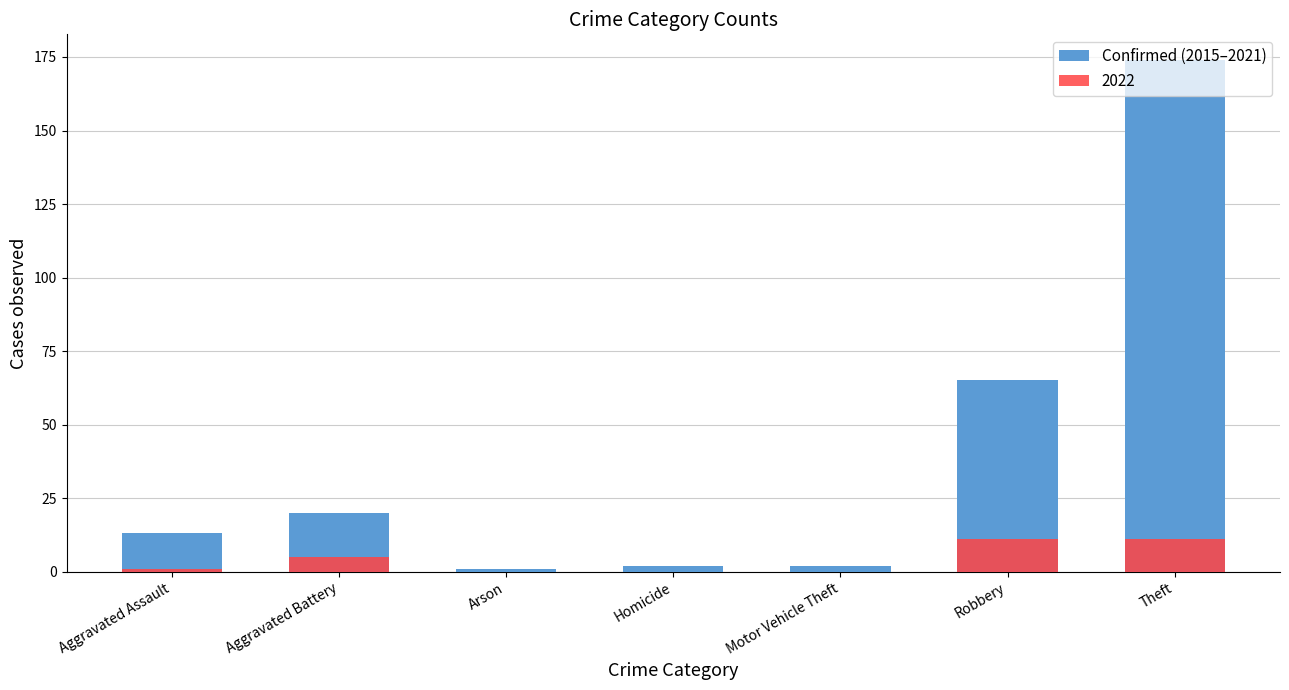

Reading left to right, what are all the values shown in this chart?

13	20	1	2	2	65	174